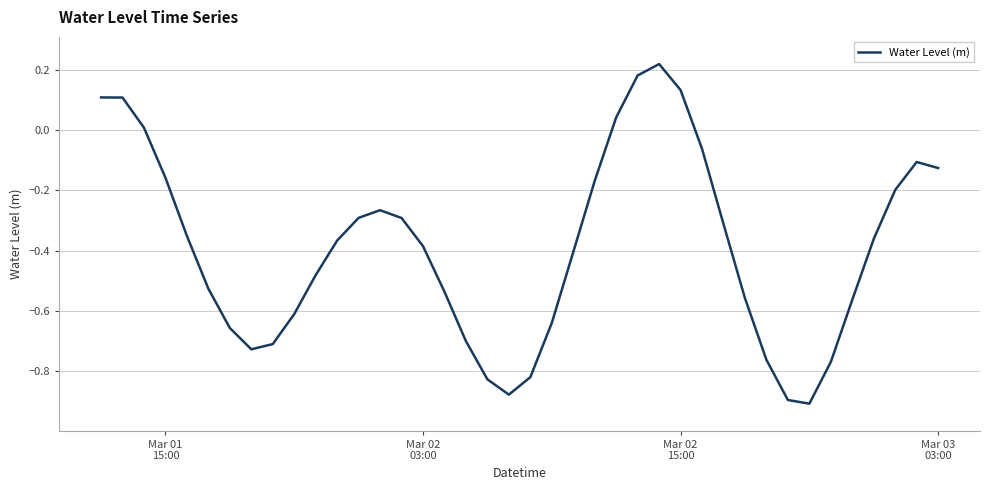

What is the difference between the maximum and minimum values?

1.1